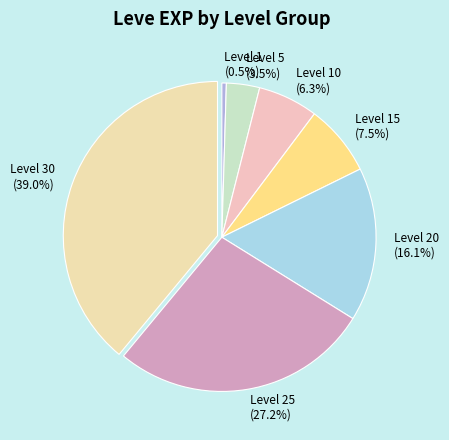

To the nearest percent, what is the average slice percentage?

14%